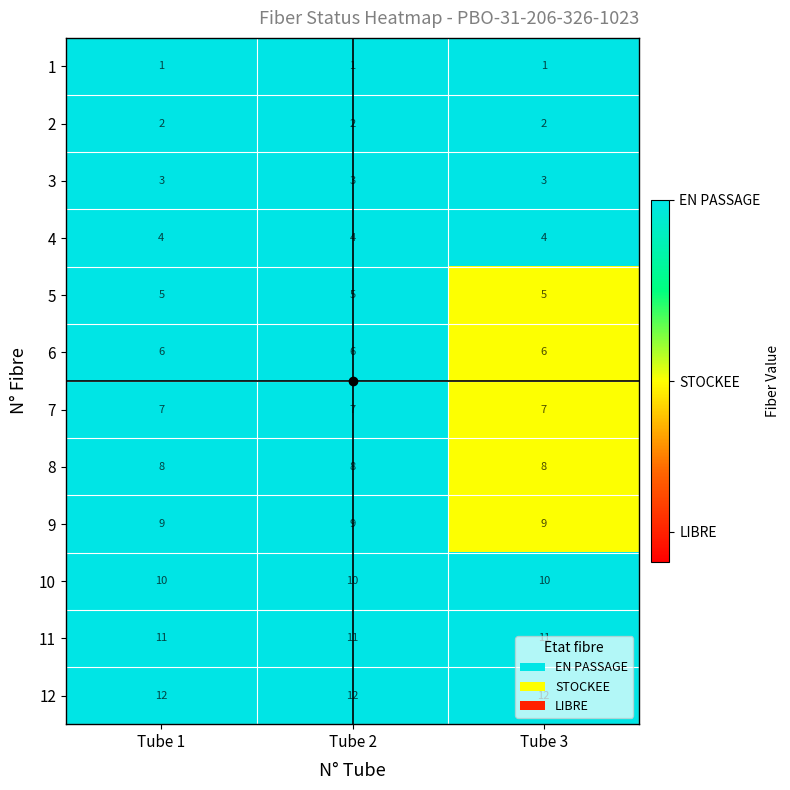

What is the sum of the 8 values at Tube 2 and Tube 1?

16